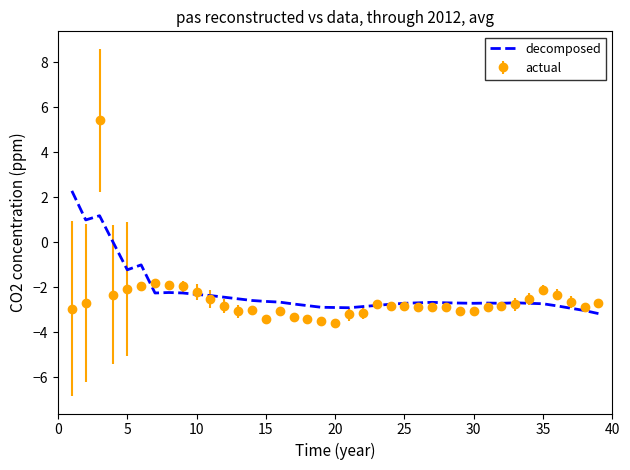

What is the maximum value shown in the chart?

5.4